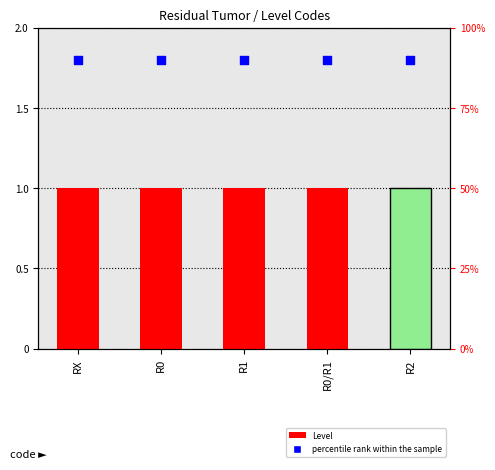

At how many categories does at least one series exceed 0?

5